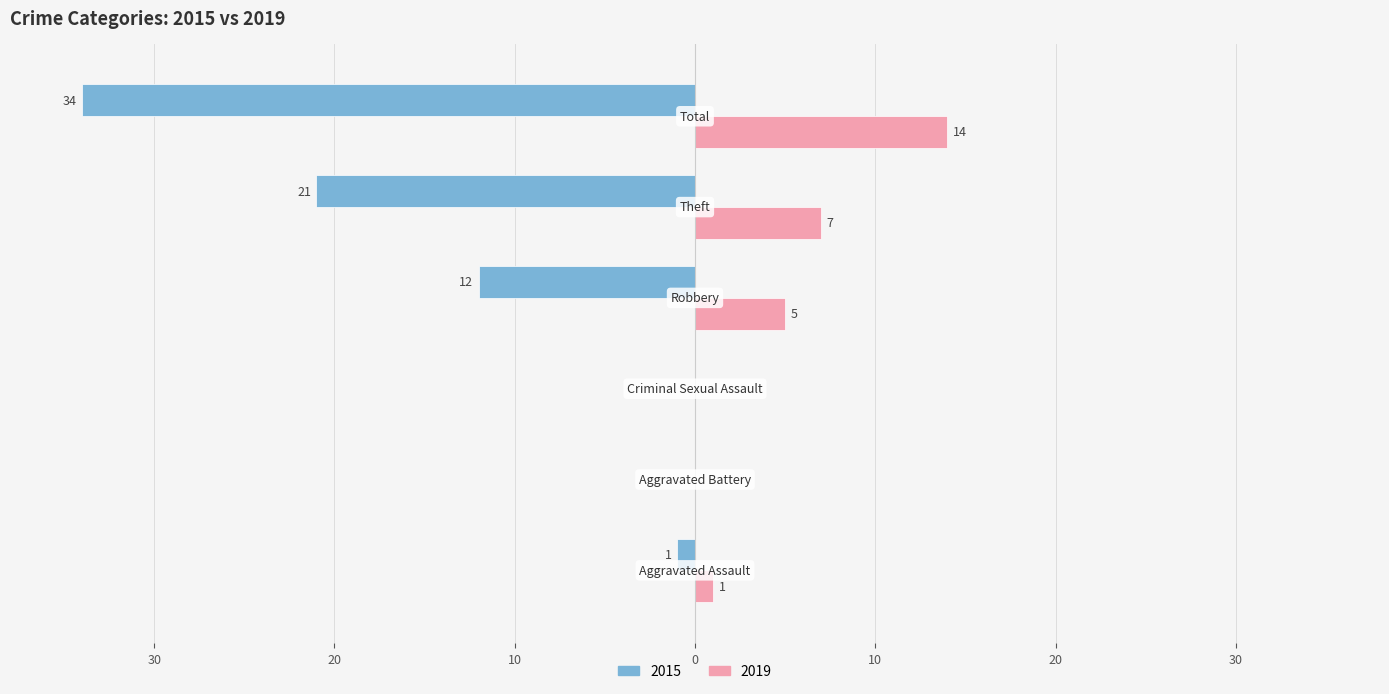

What are all the series names shown in the legend?

2015, 2019